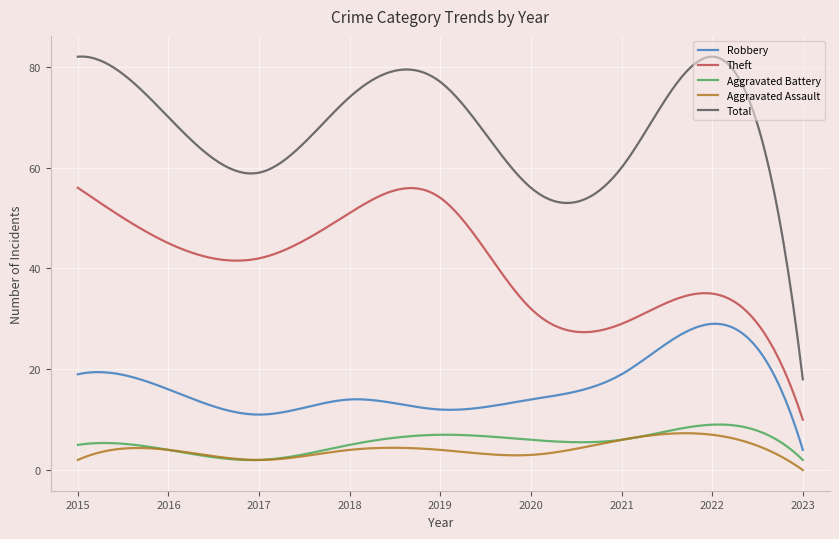

Which series has the largest range (max minus min)?

Total